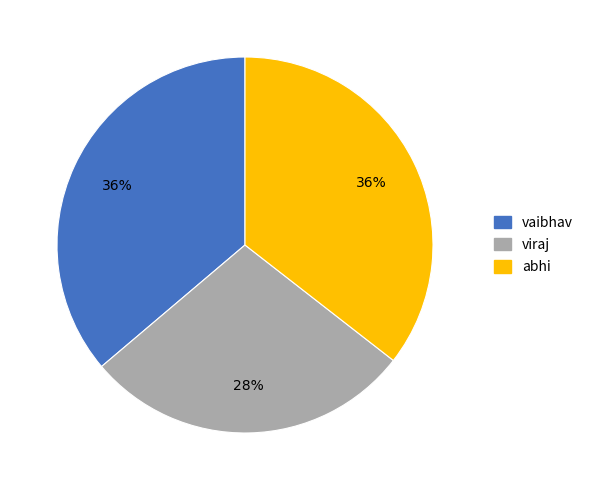

How many segments does this pie chart have?

3